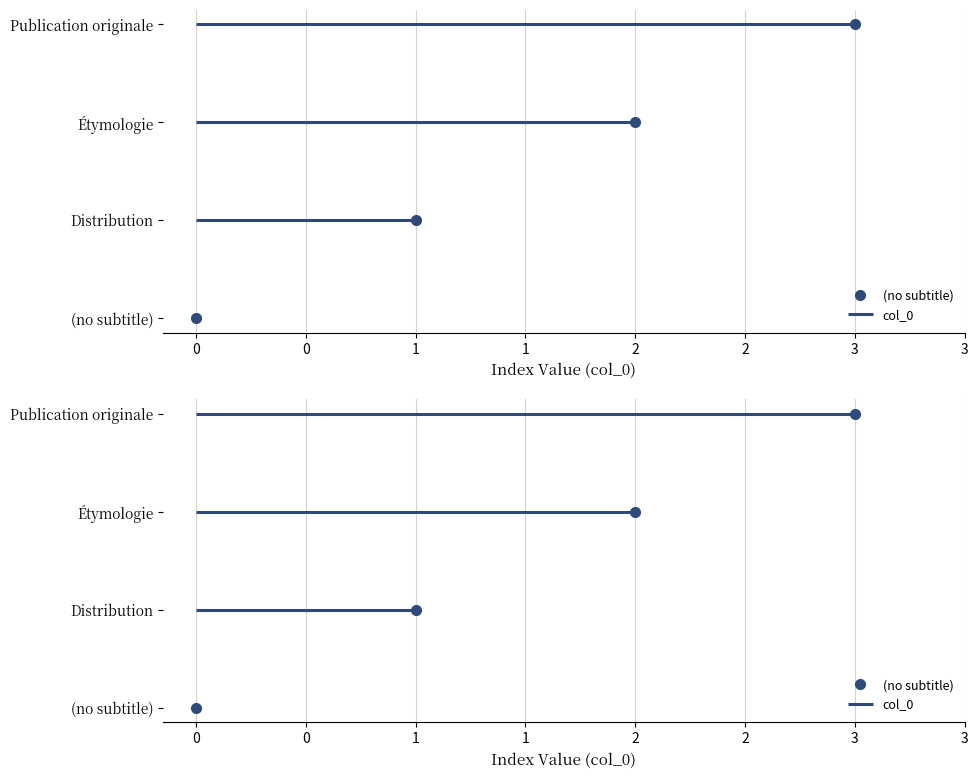

What is the sum of the values at (no subtitle) and Étymologie?

2